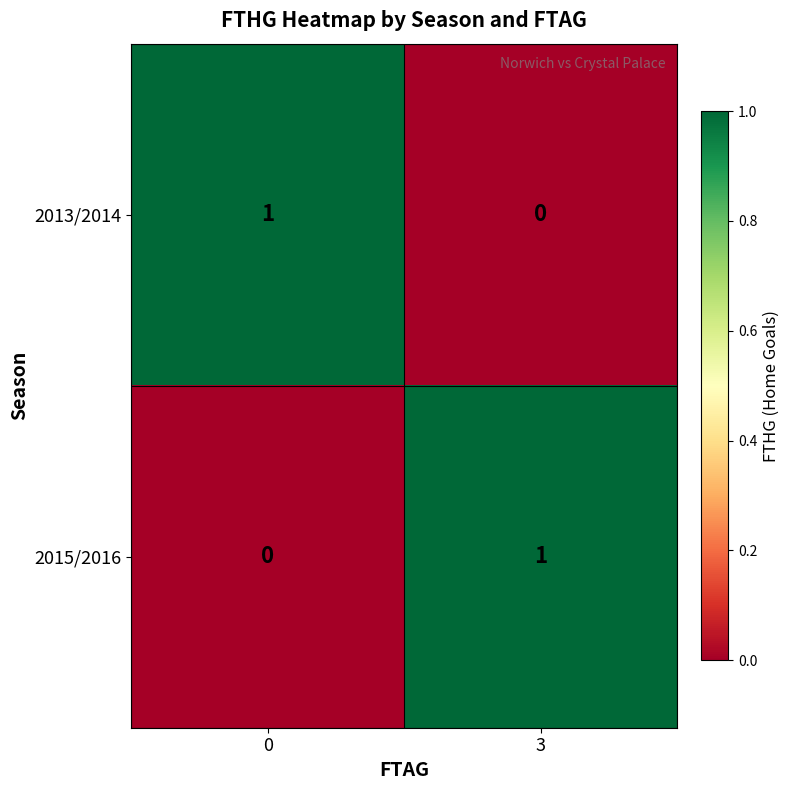

At 0, list the series in order from smallest to largest.

2015/2016, 2013/2014